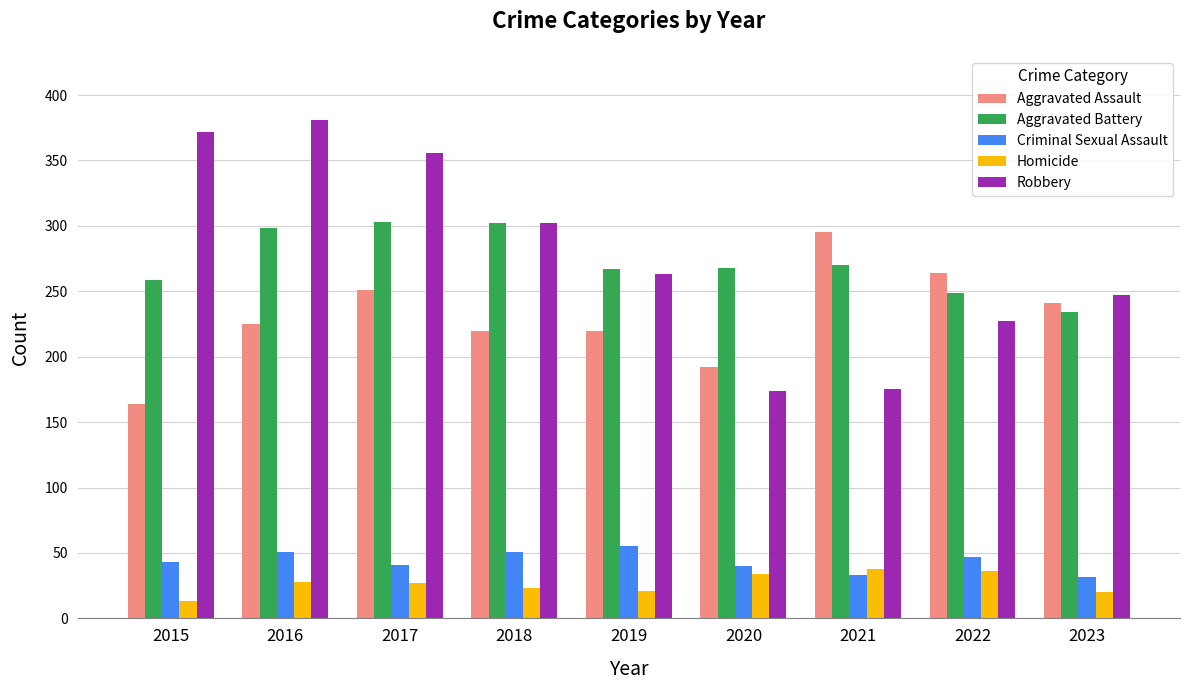

Where does the Aggravated Battery series first go above 268?

2016